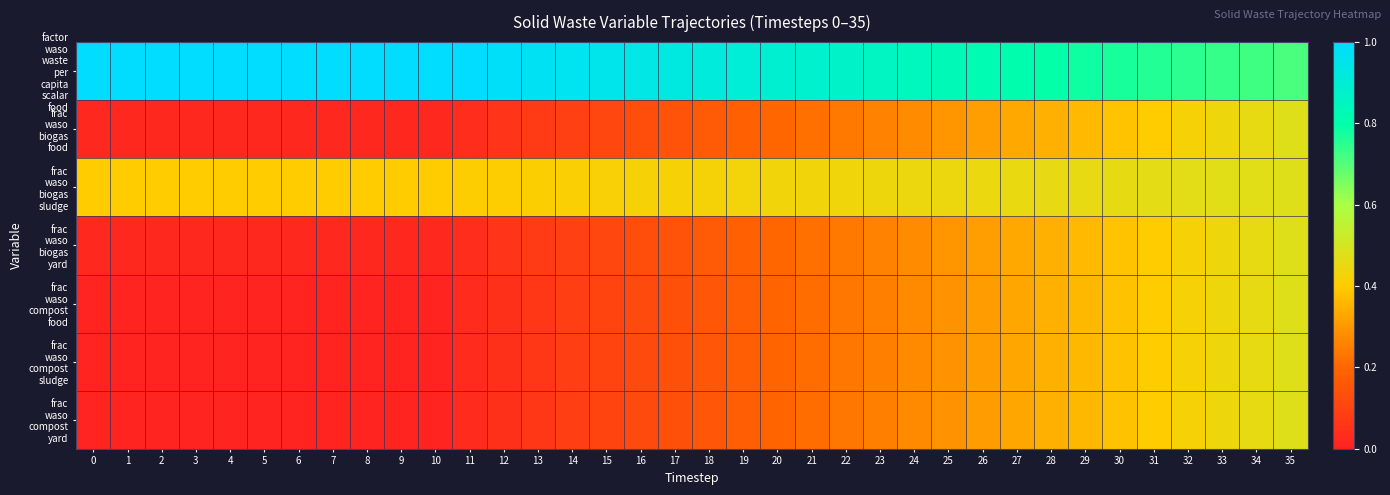

Which series changed the most between 26 and 30?

frac waso compost food